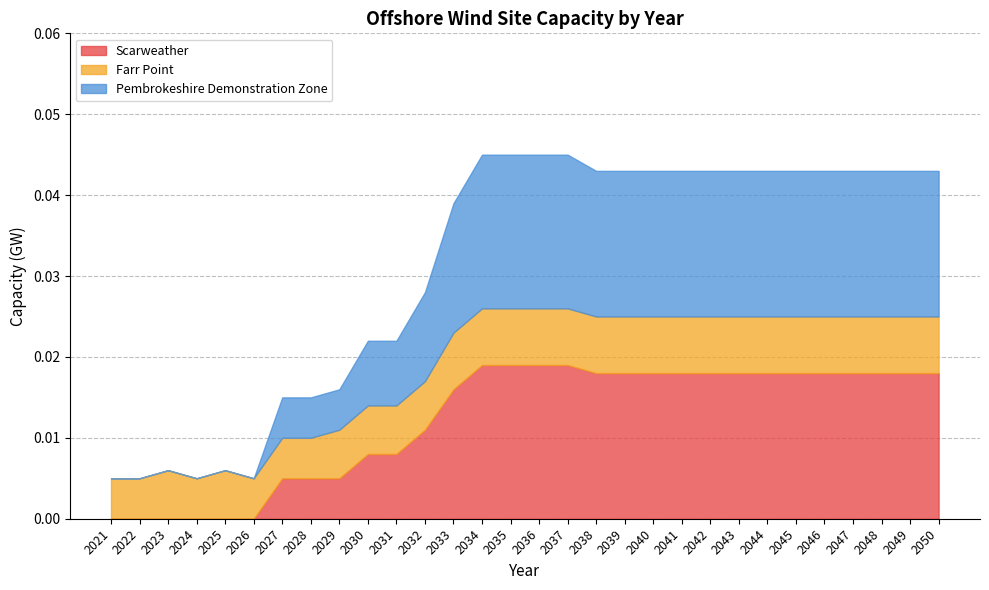

Does the chart have visible grid lines?

Yes